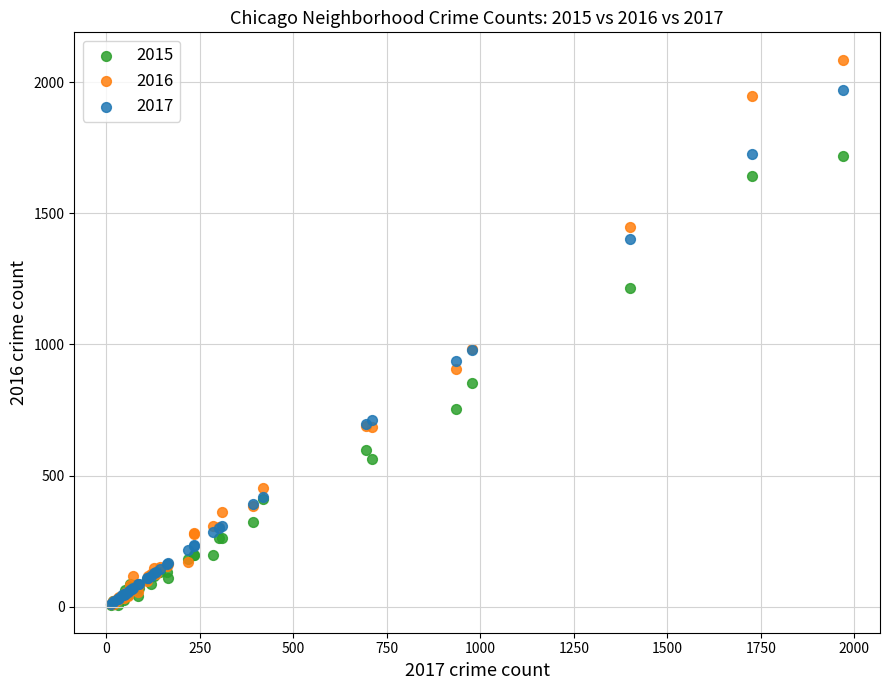

What are all the series names shown in the legend?

2015, 2016, 2017